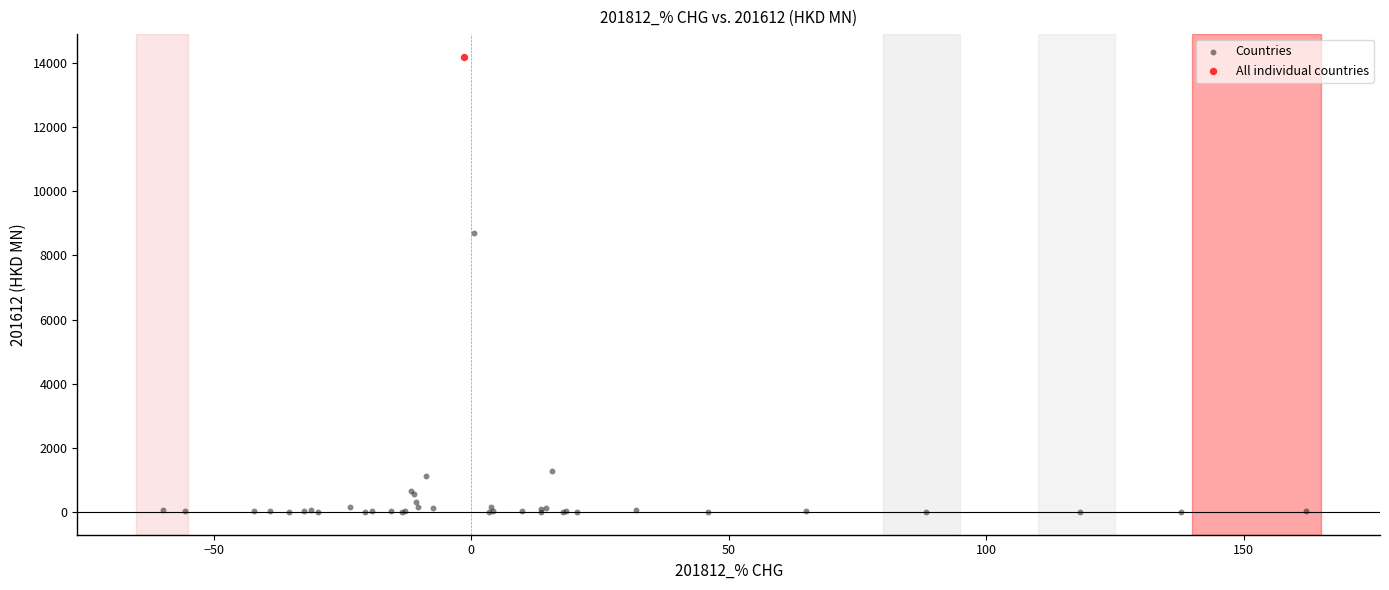

What are all the series names shown in the legend?

Countries, All individual countries